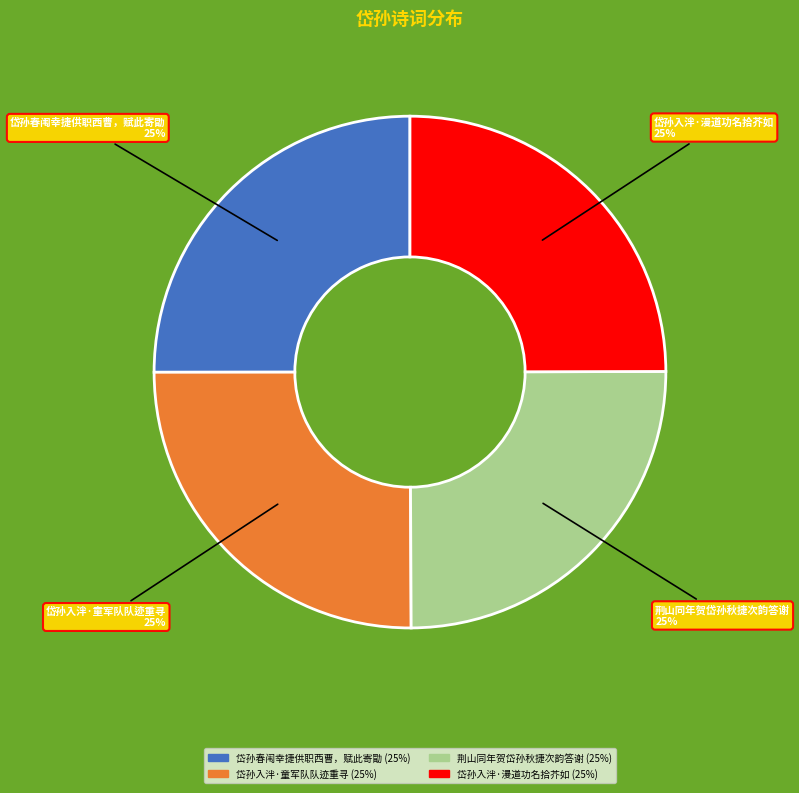

True or false: 荆山同年贺岱孙秋捷次韵答谢 accounts for 11% of the total.

False